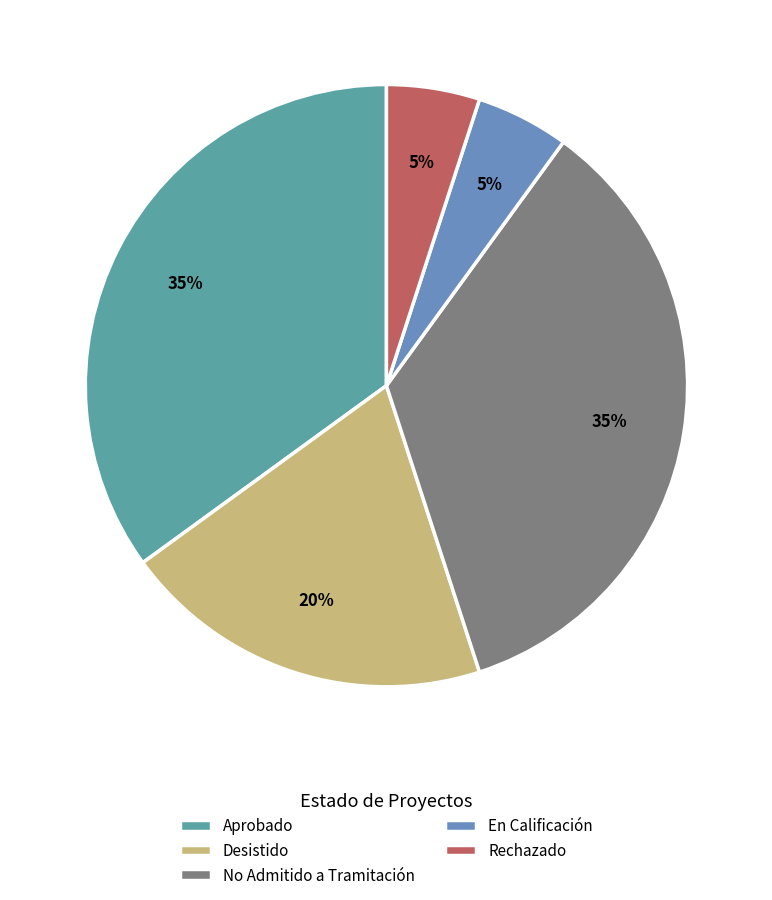

To the nearest percent, what is the difference between the largest and smallest slice percentages?

30%